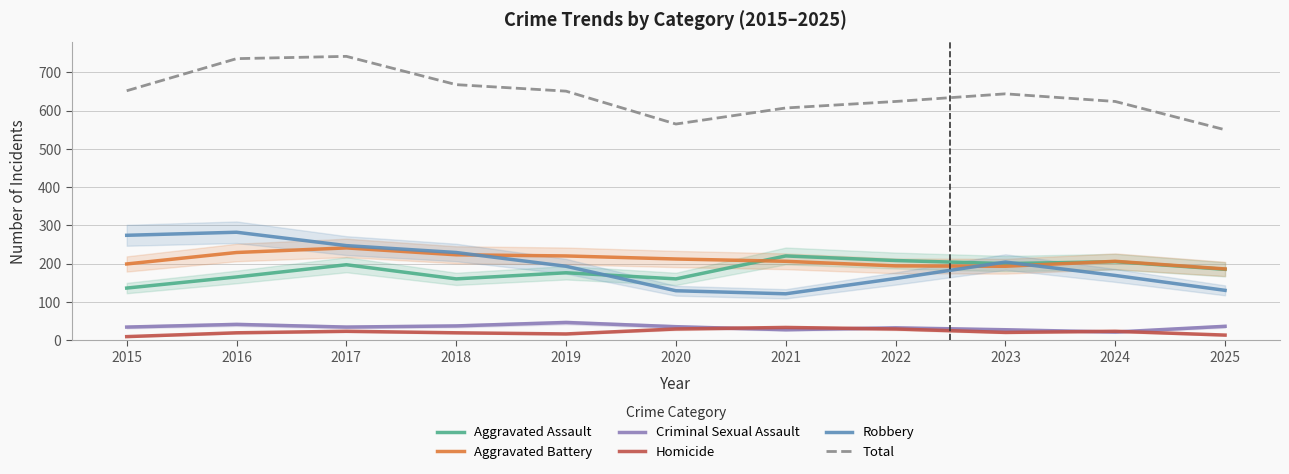

What is the spread (max minus min) of values at 2023?

624